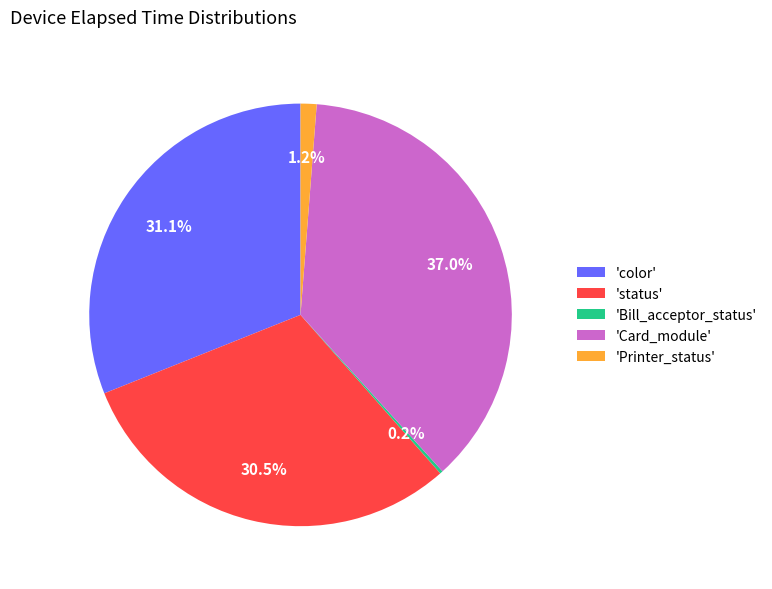

Which slice is the largest?

'Card_module'